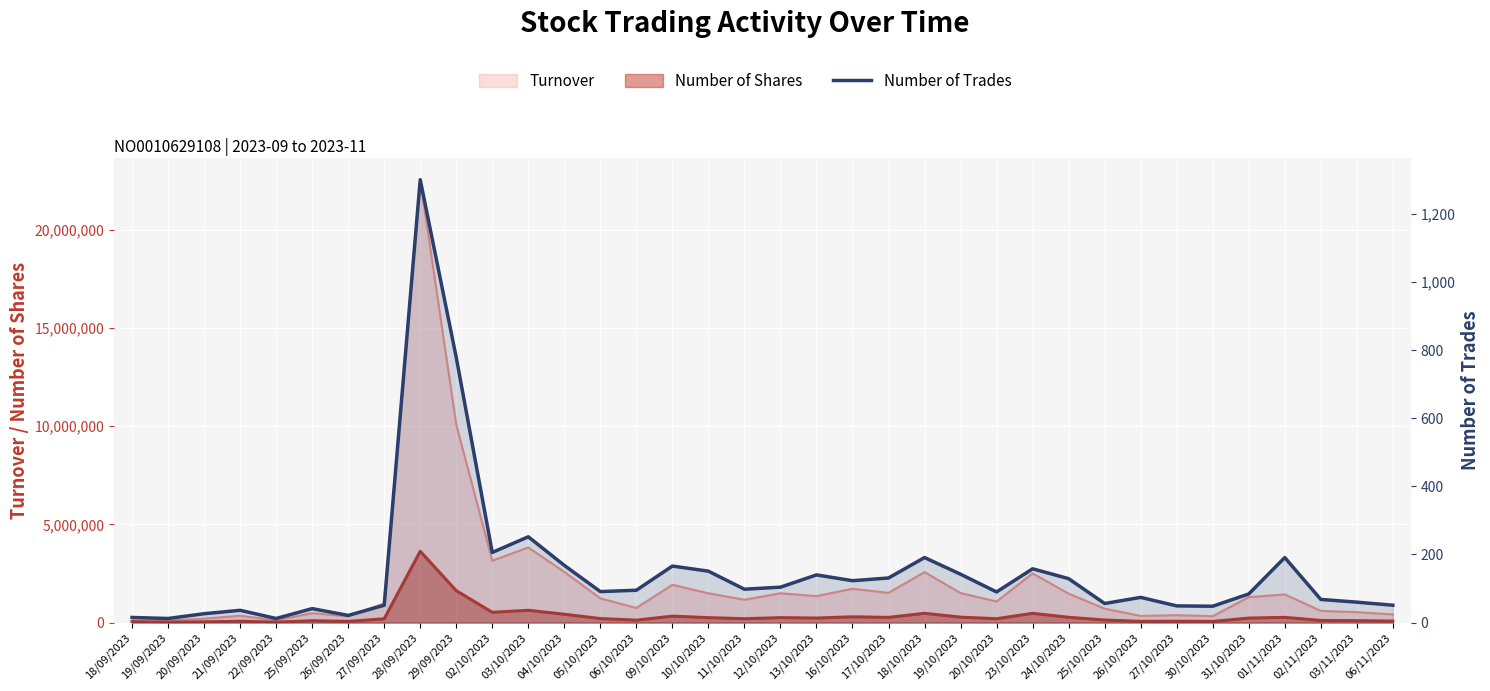

Read the value at 18/09/2023, to the nearest 10.

20